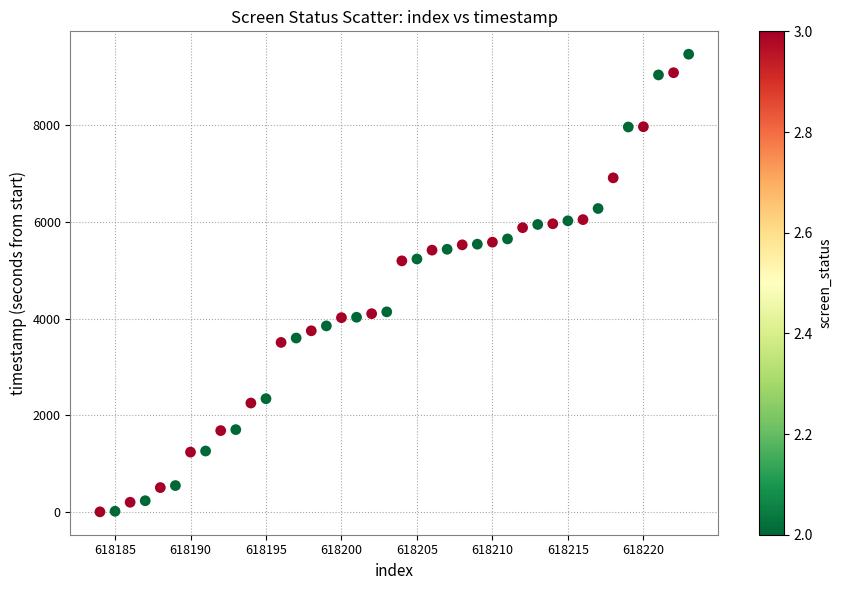

What is the range of Y values (max minus min)?

9468.2